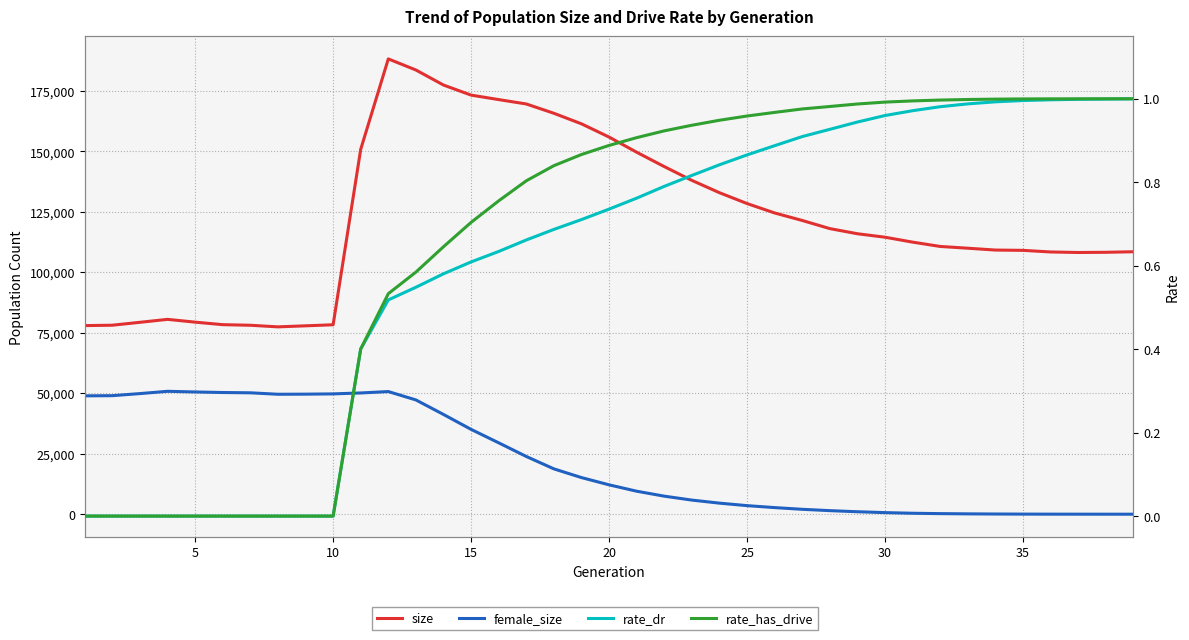

How many data points does each series have?

39